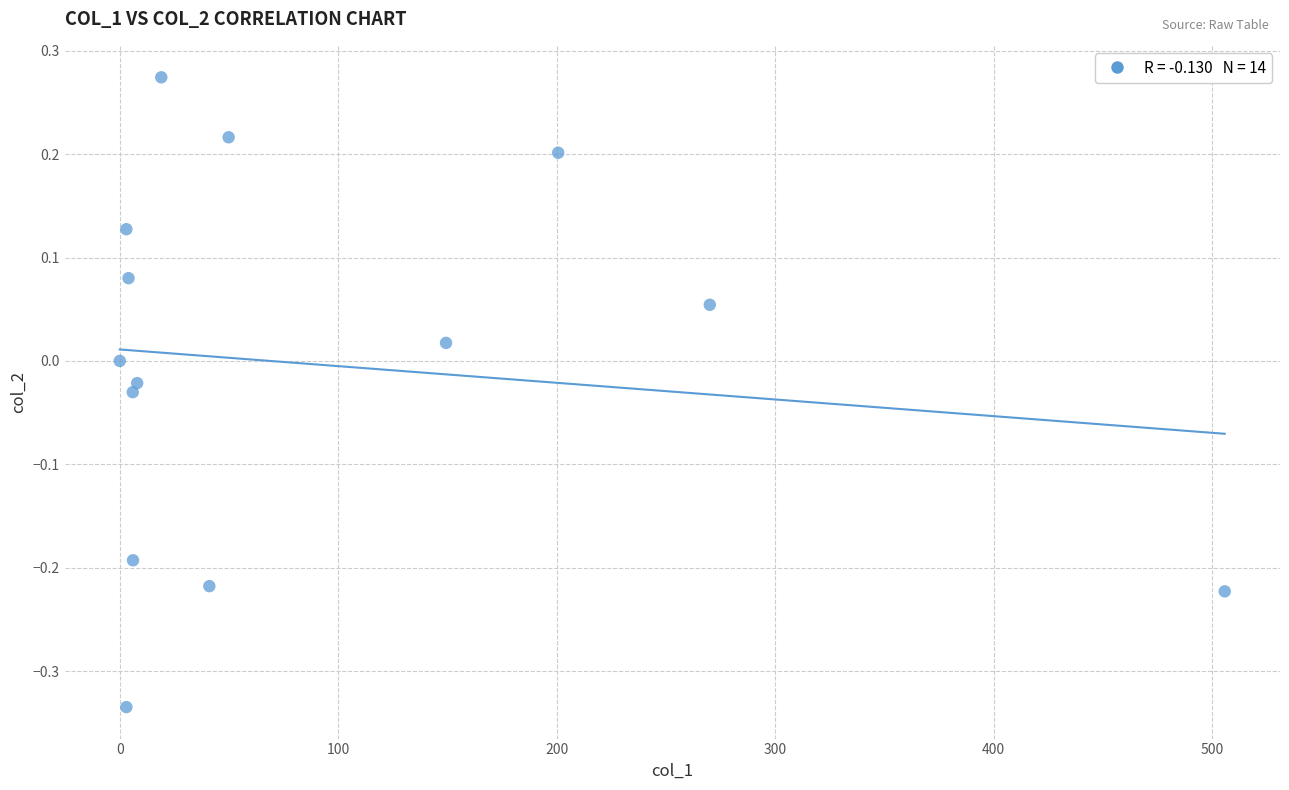

What is the range of Y values (max minus min)?

0.6